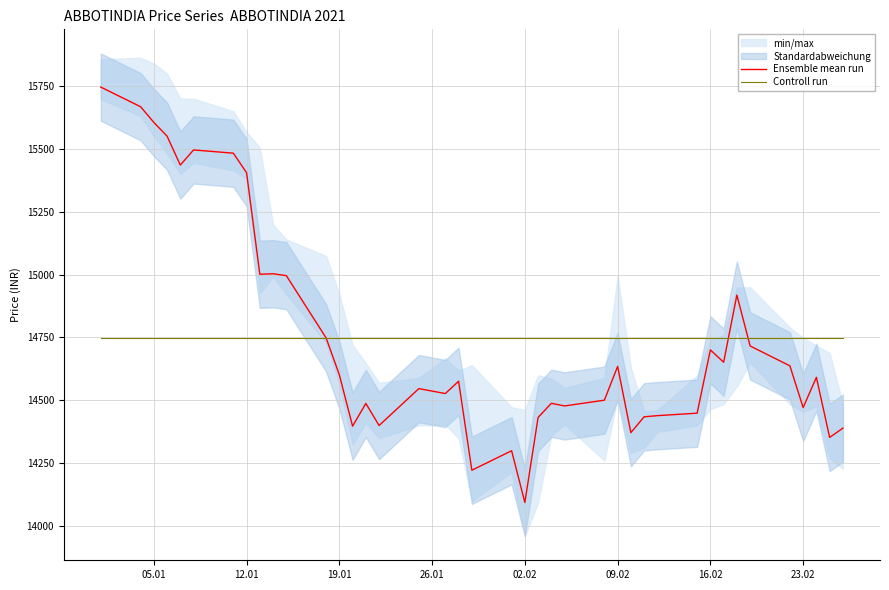

What is the sum of all Controll run values?

589949.7